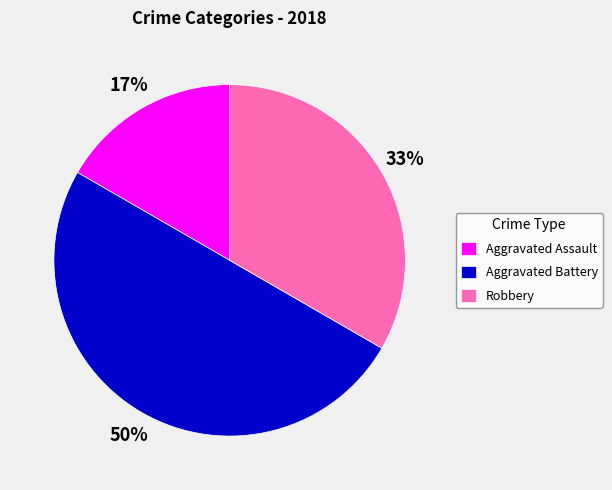

Rank the categories by value from highest to lowest.

Aggravated Battery, Robbery, Aggravated Assault